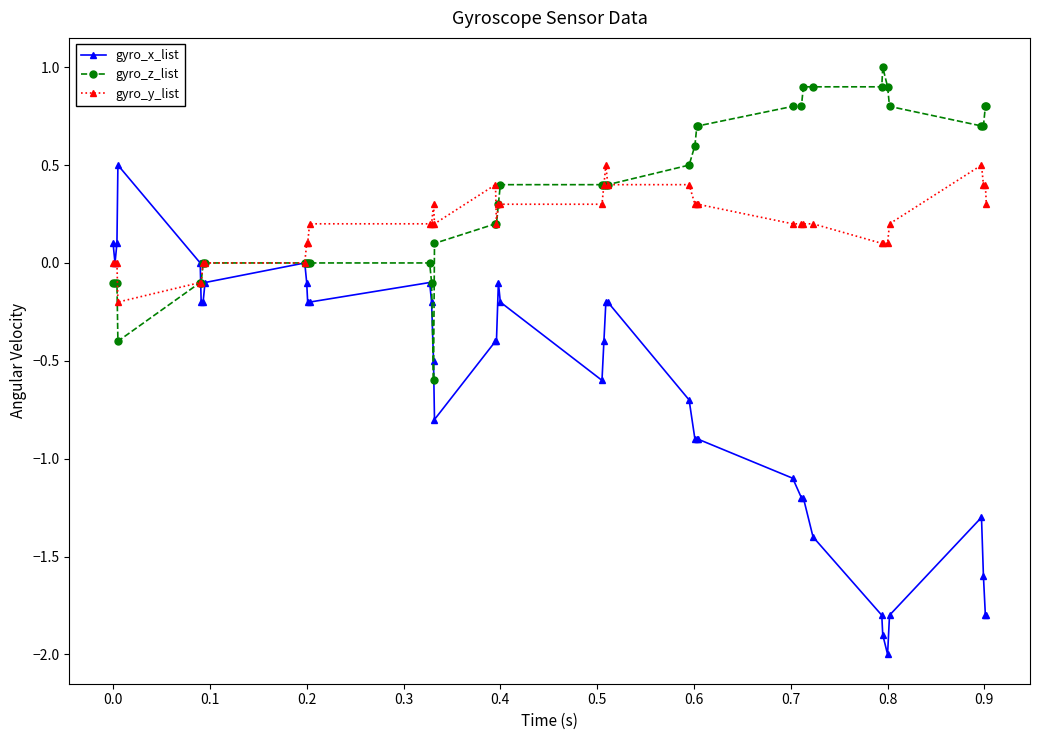

Which series has the largest range (max minus min)?

gyro_x_list